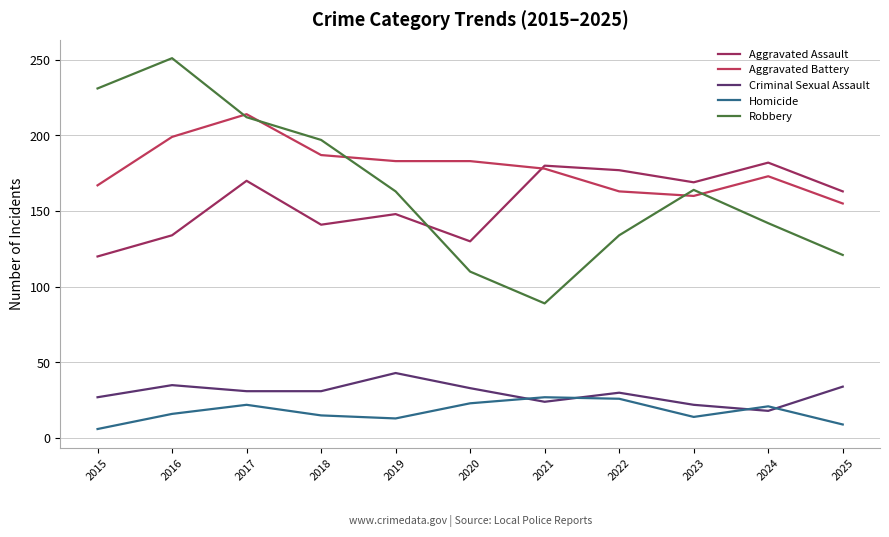

How many categories are shown in the chart?

11